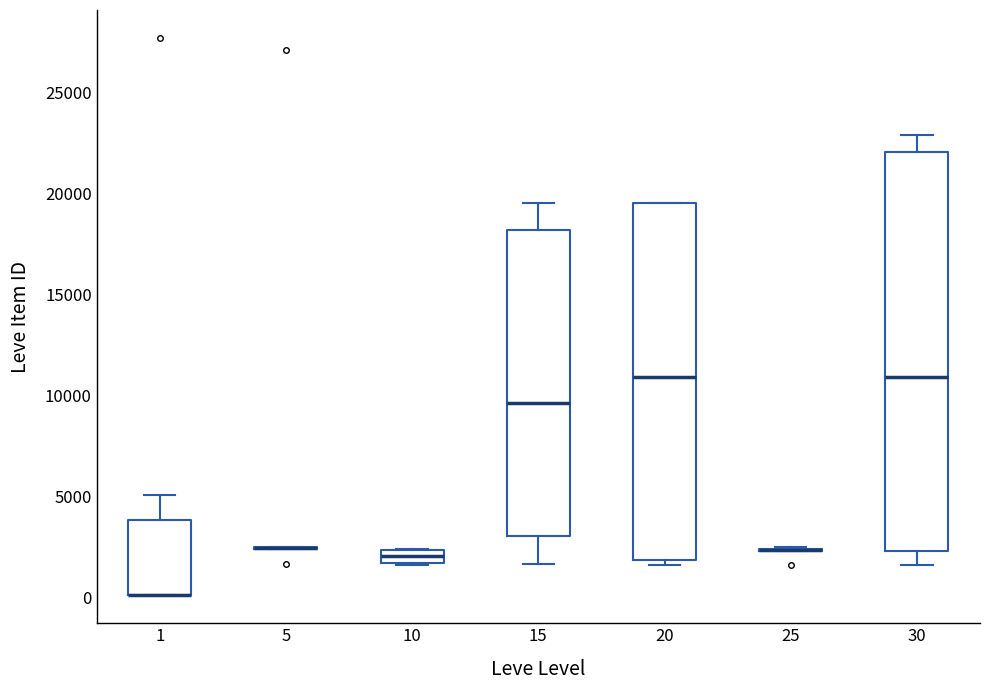

Comparing the boxes themselves (not the whiskers), which one is the tallest?

30